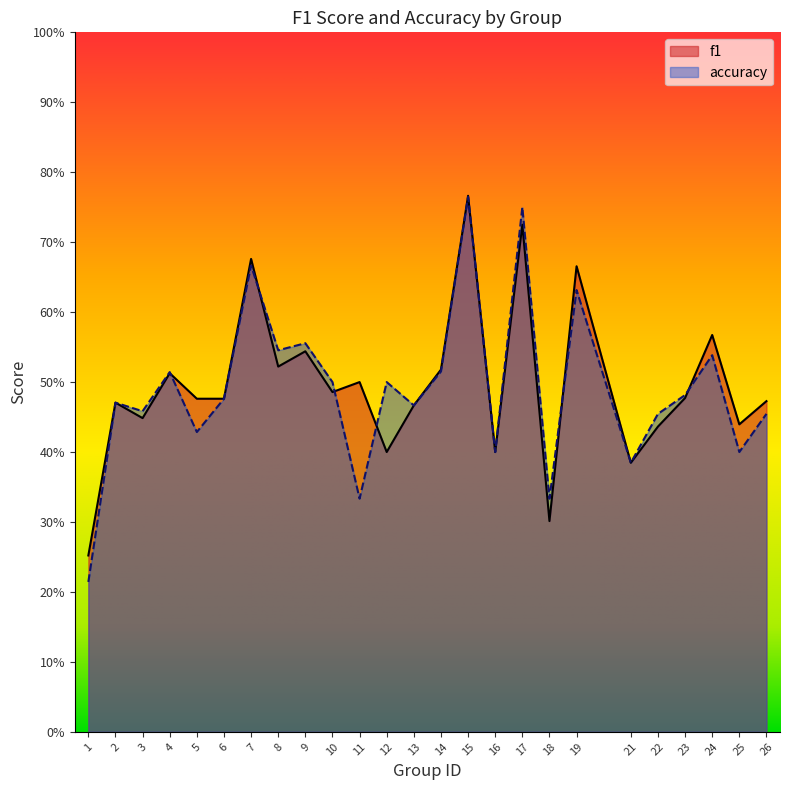

What is the sum of the f1 values at 26 and 2?

0.9